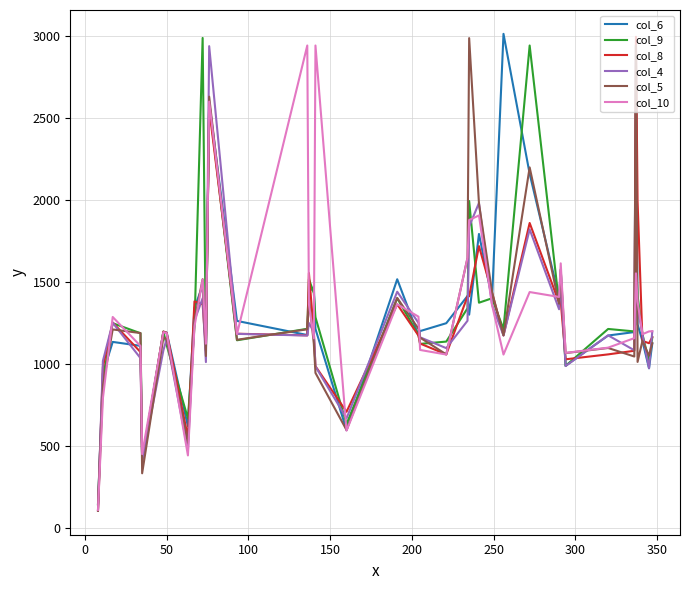

In col_5, how many points are lower than both neighbors (excluding endpoints)?

12